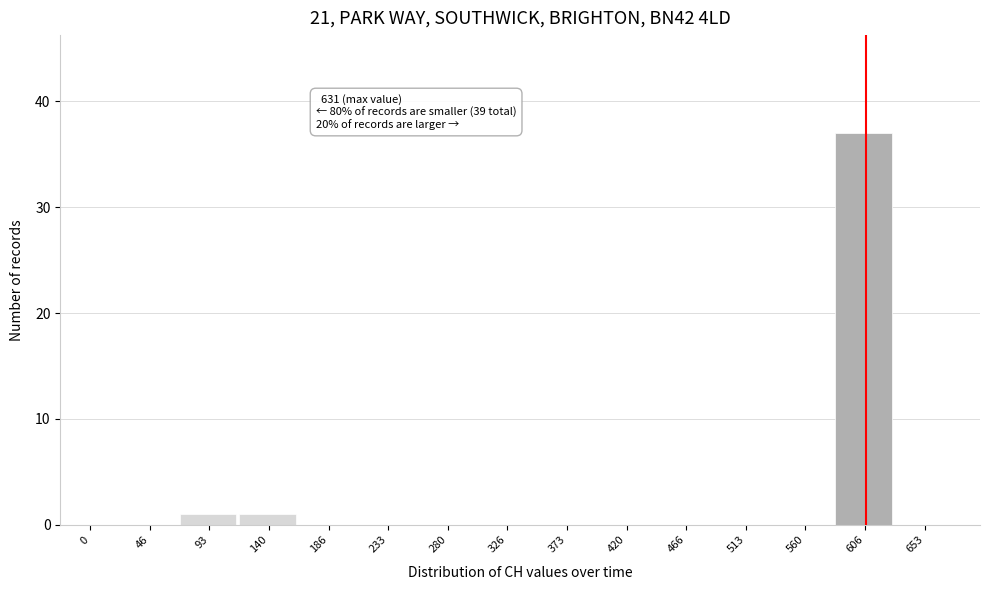

Reading right to left, extract all data points from this chart.

653=0	606=37	560=0	513=0	466=0	420=0	373=0	326=0	280=0	233=0	186=0	140=1	93=1	46=0	0=0